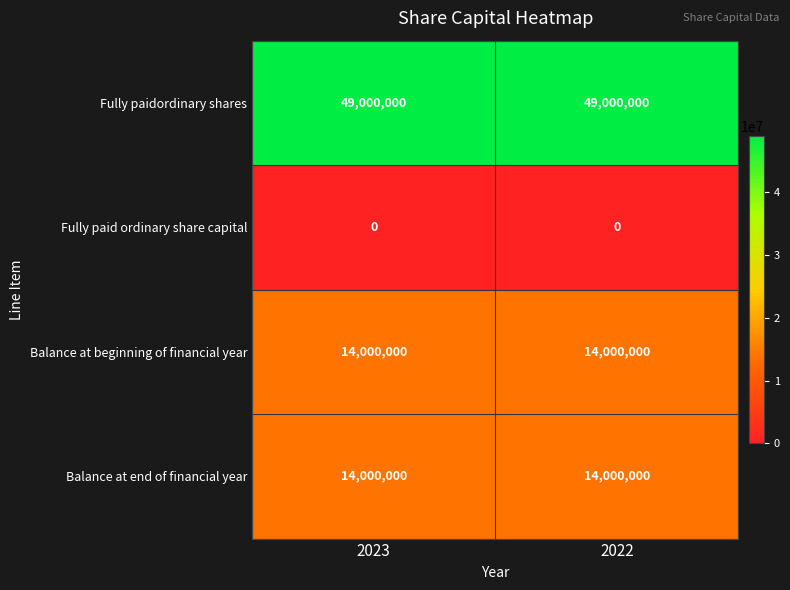

What is the sum of the Balance at end of financial year values at 2023 and 2022?

28000000